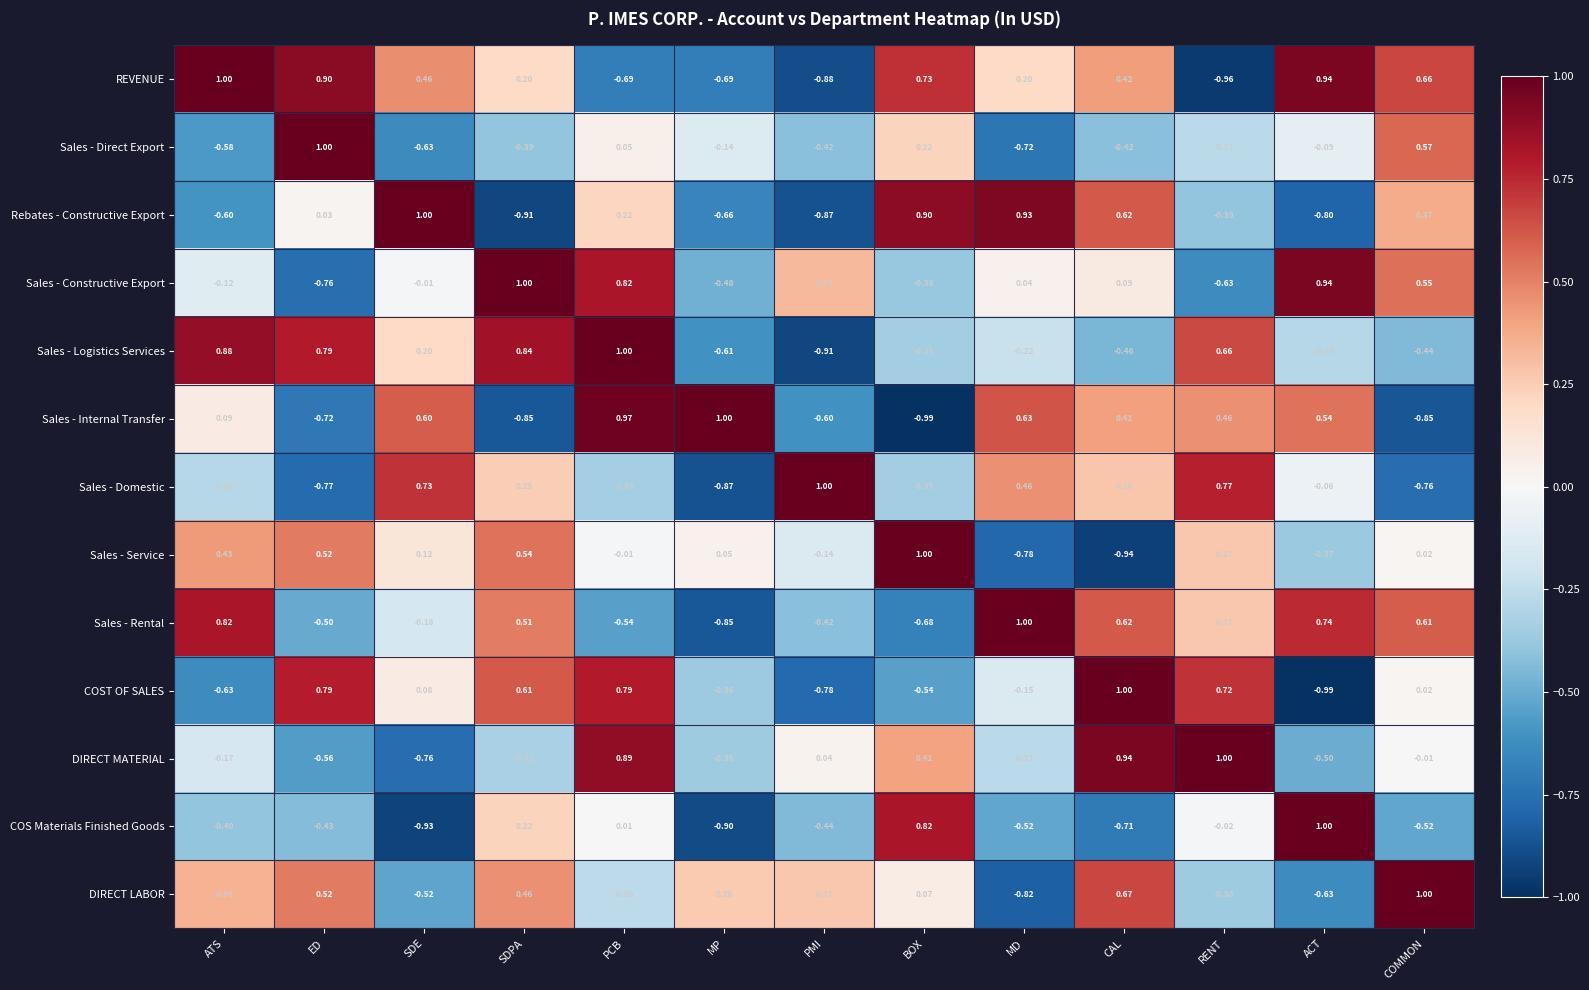

At MP, list the series in order from largest to smallest.

Sales - Internal Transfer, DIRECT LABOR, Sales - Service, Sales - Direct Export, DIRECT MATERIAL, COST OF SALES, Sales - Constructive Export, Sales - Logistics Services, Rebates - Constructive Export, REVENUE, Sales - Rental, Sales - Domestic, COS Materials Finished Goods